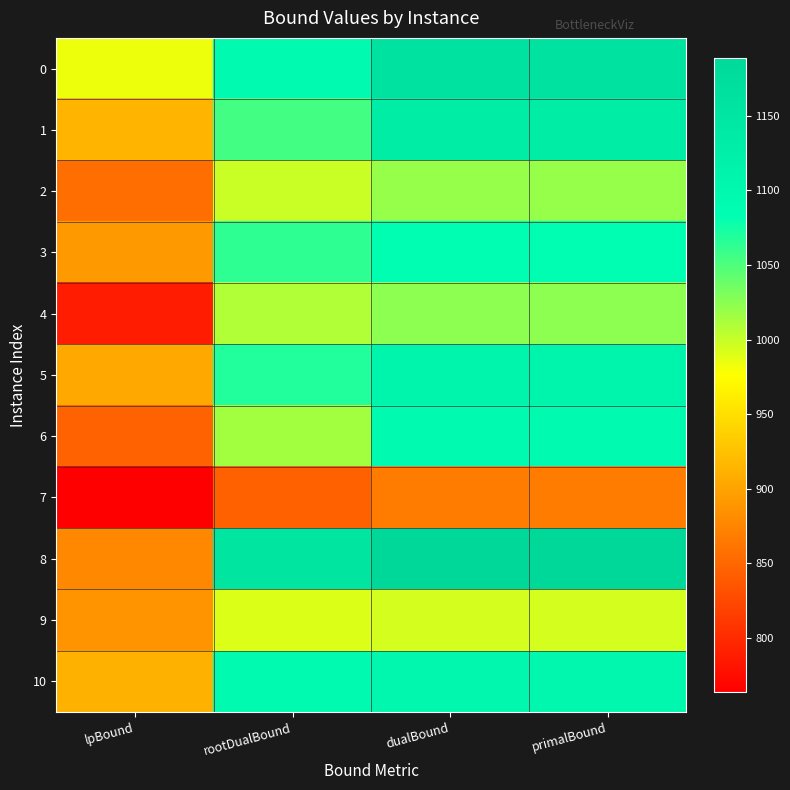

How many data points does each series have?

4